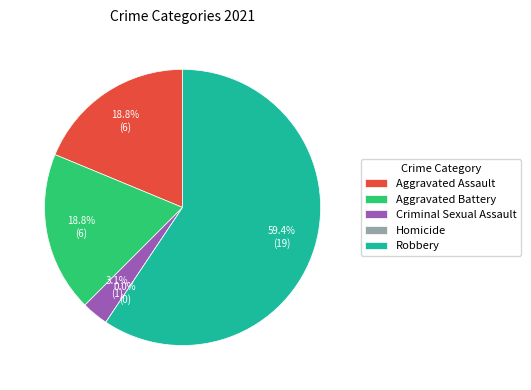

Which slice is the smallest?

Homicide